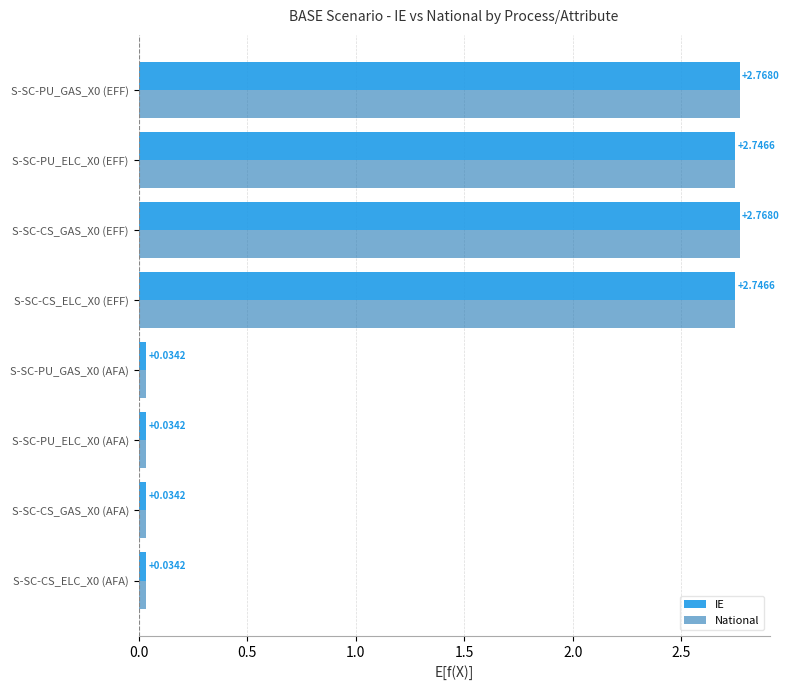

At how many categories does at least one series exceed 1?

4